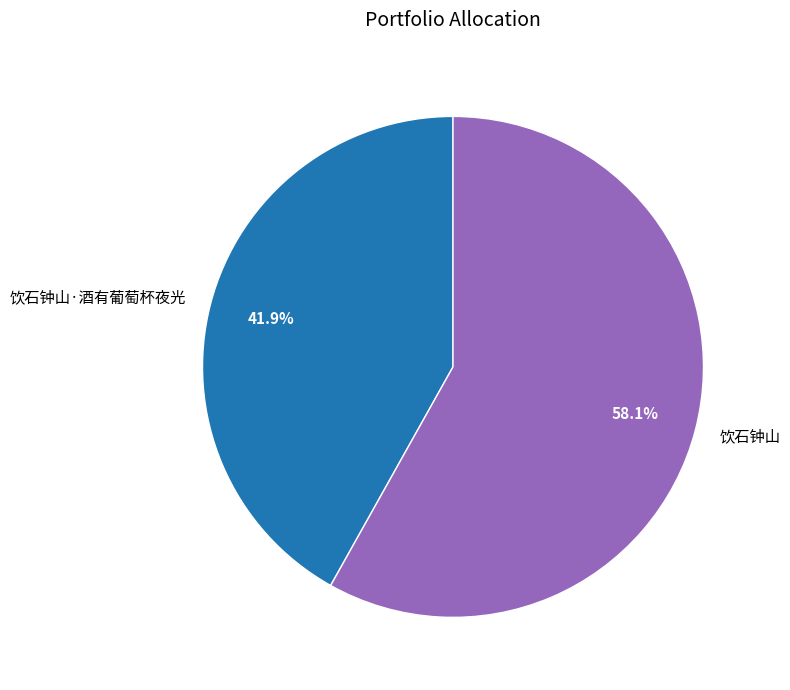

Rank the categories by value from highest to lowest.

饮石钟山, 饮石钟山·酒有葡萄杯夜光